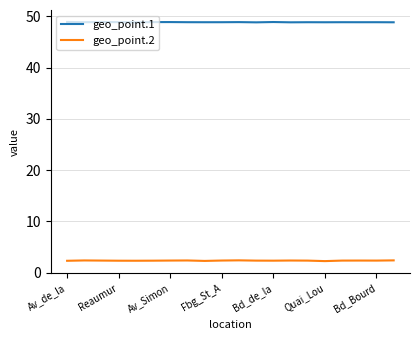

Count the geo_point.1 values in the range 48 to 49.

20